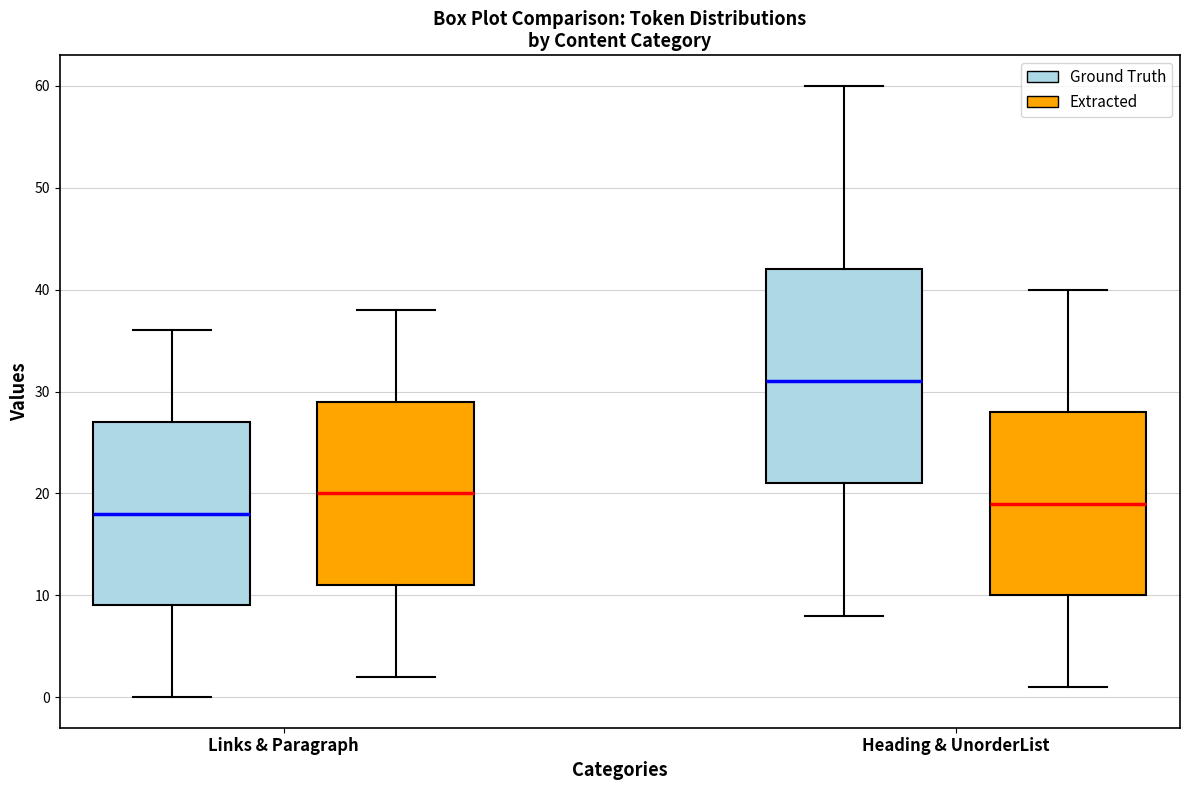

Which box is the tallest, from its lower edge to its upper edge?

Heading & UnorderList (Ground Truth)